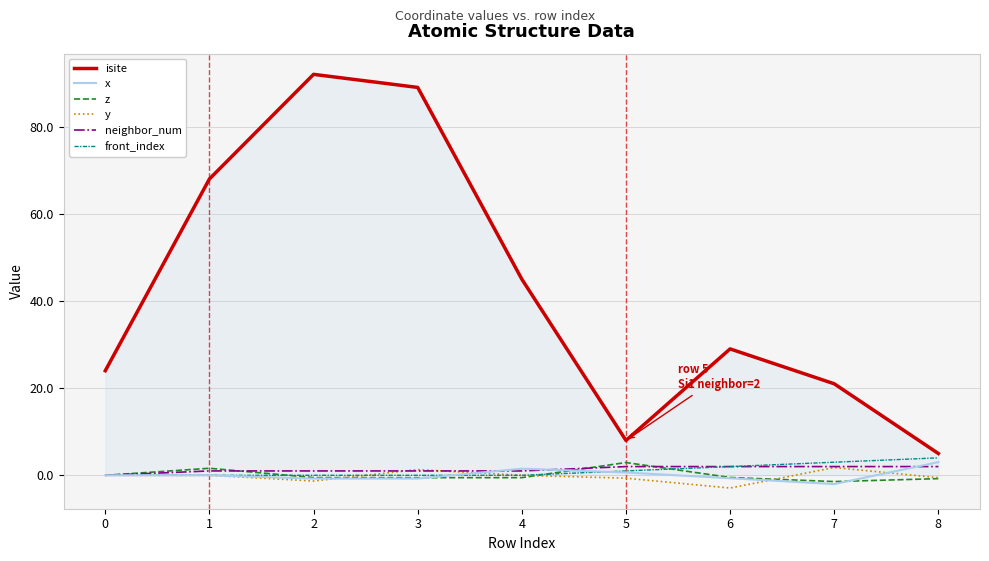

Which series changed the most between 1 and 4?

isite